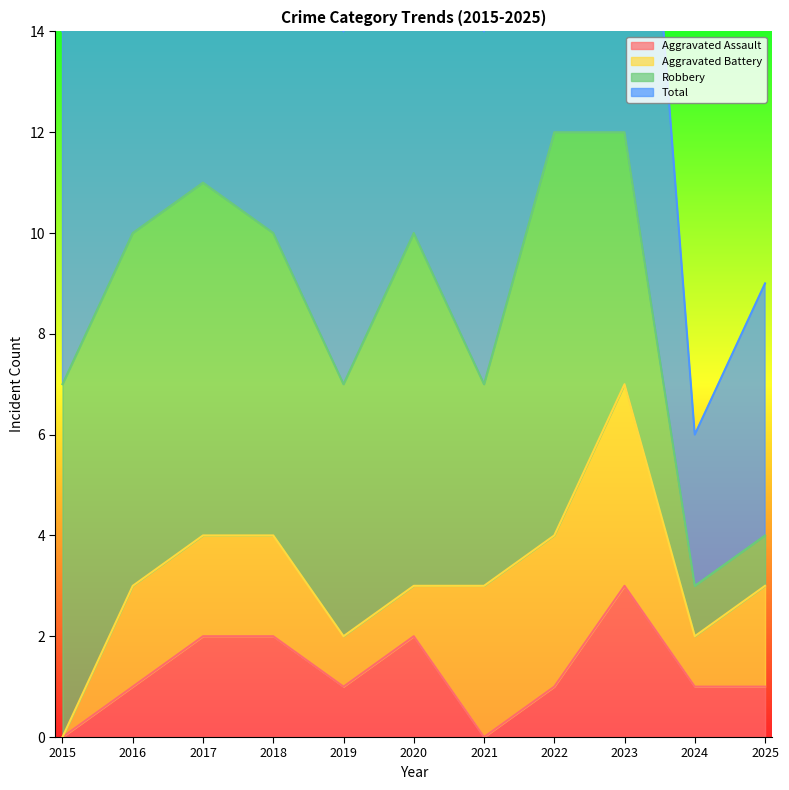

Which series has the largest total across all categories?

Total